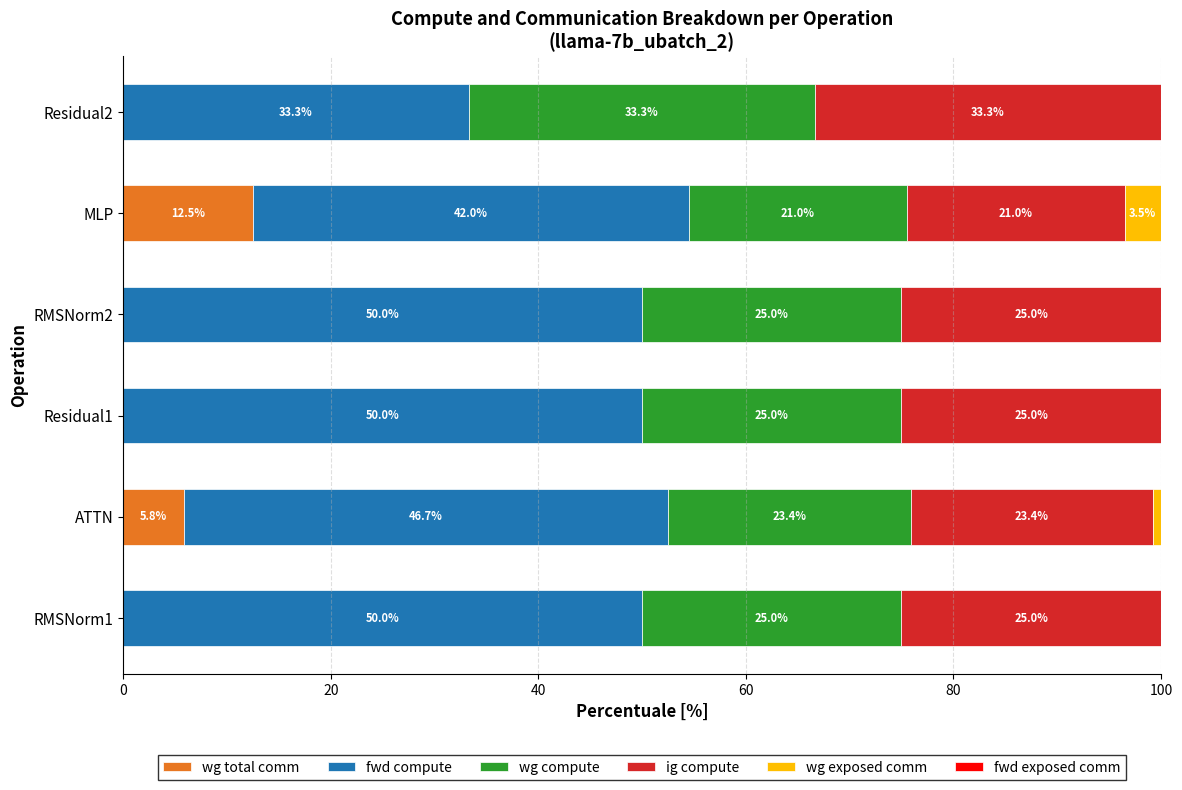

Count the number of data series in this chart.

5